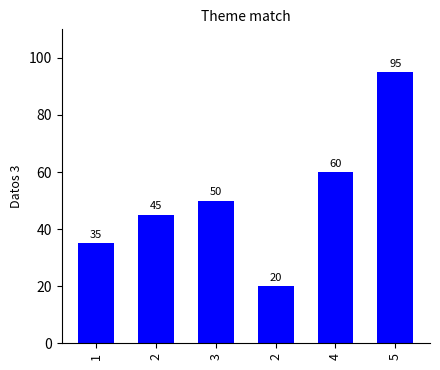

How many bars are there in total?

6